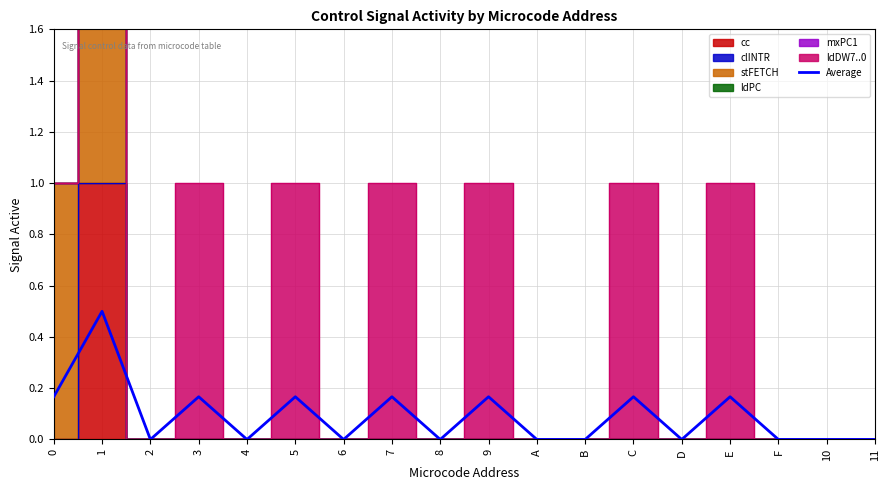

Rank the categories by value from highest to lowest.

1, 0, 3, 5, 7, 9, C, E, 2, 4, 6, 8, A, B, D, F, 10, 11